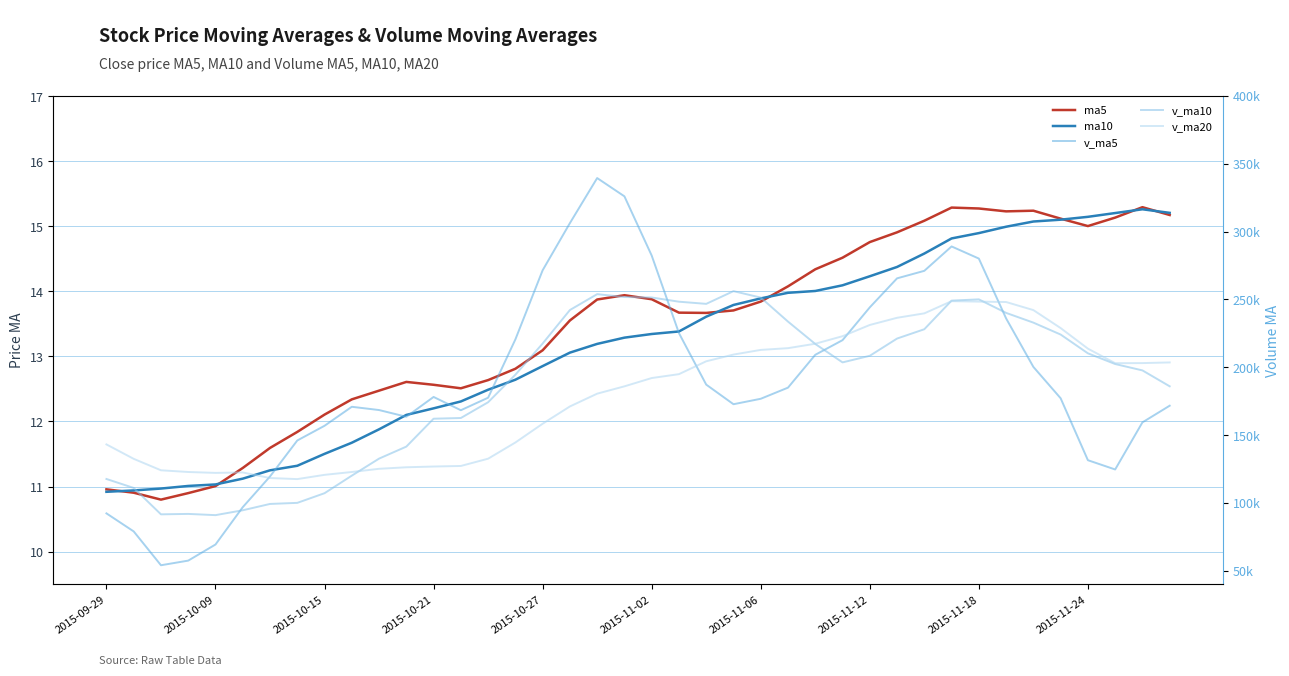

True or false: ma10 has more than 0 interior local peaks.

True